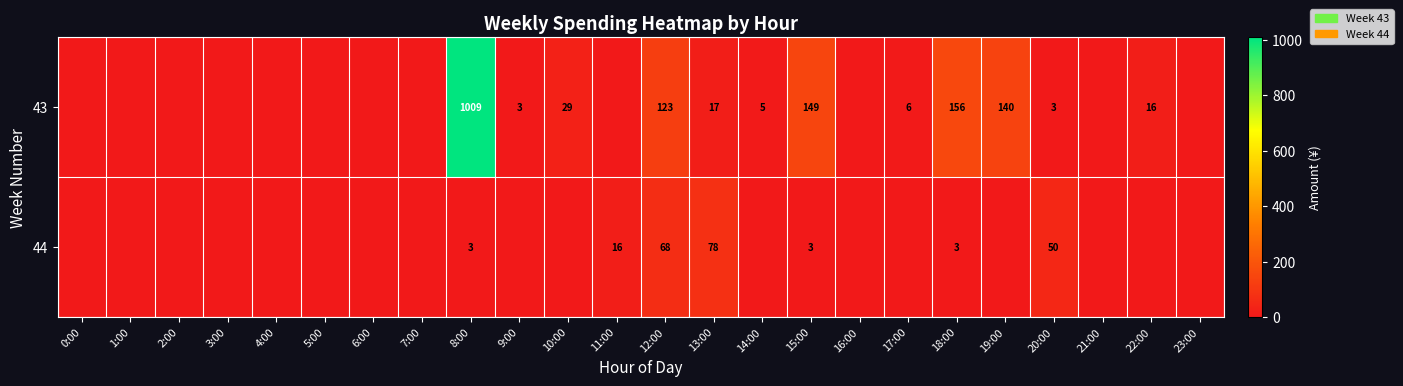

Is it true that 43 equals 260 at 18:00?

False